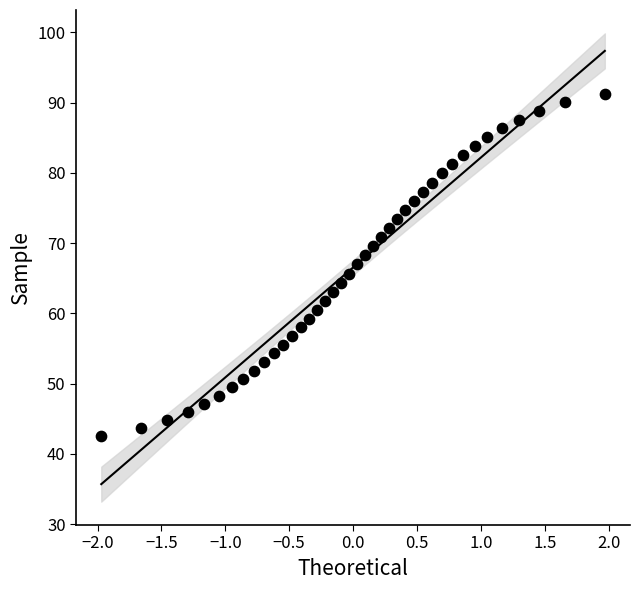

What is the range of Y values (max minus min)?

48.7